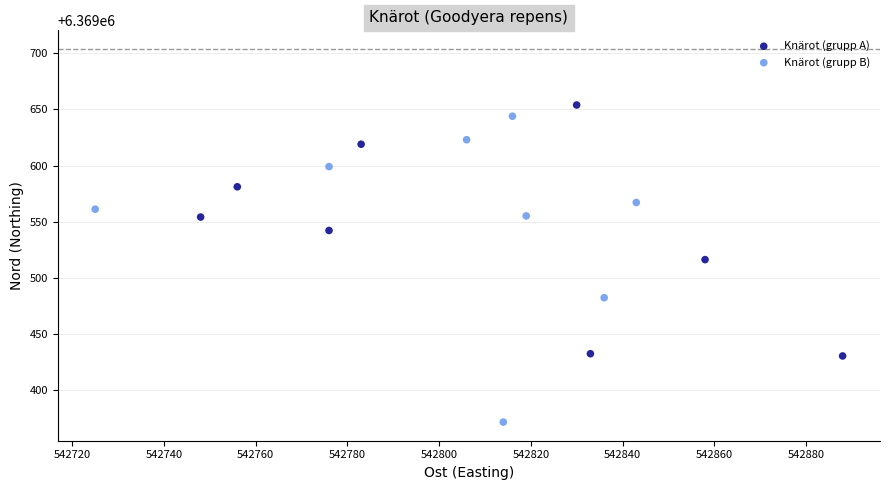

Which series contains the highest Y value?

Knärot (grupp A)